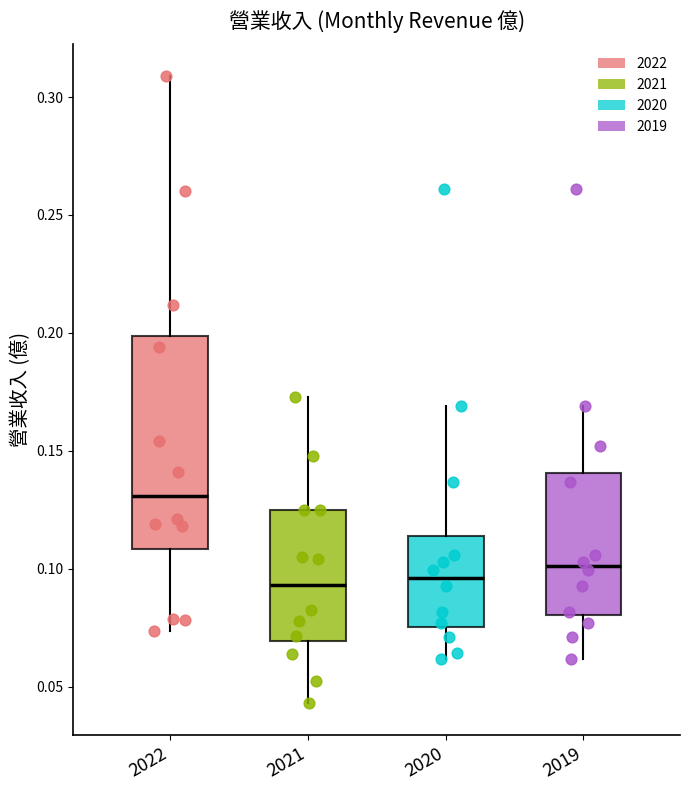

Where does the median line of the box at x = 2020 sit on the y-axis? The values are not printed on the chart, so give them approximately, as read against the axis.

0.095